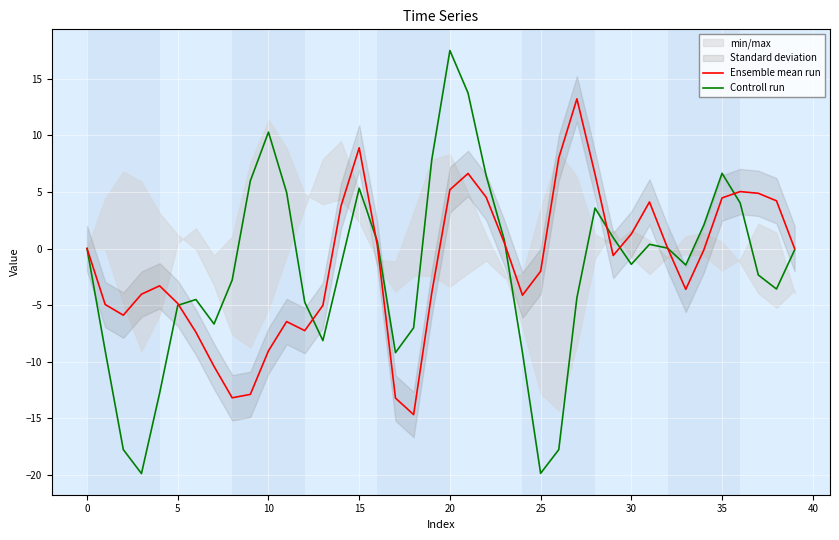

At which category is the sum across all series the highest?

20